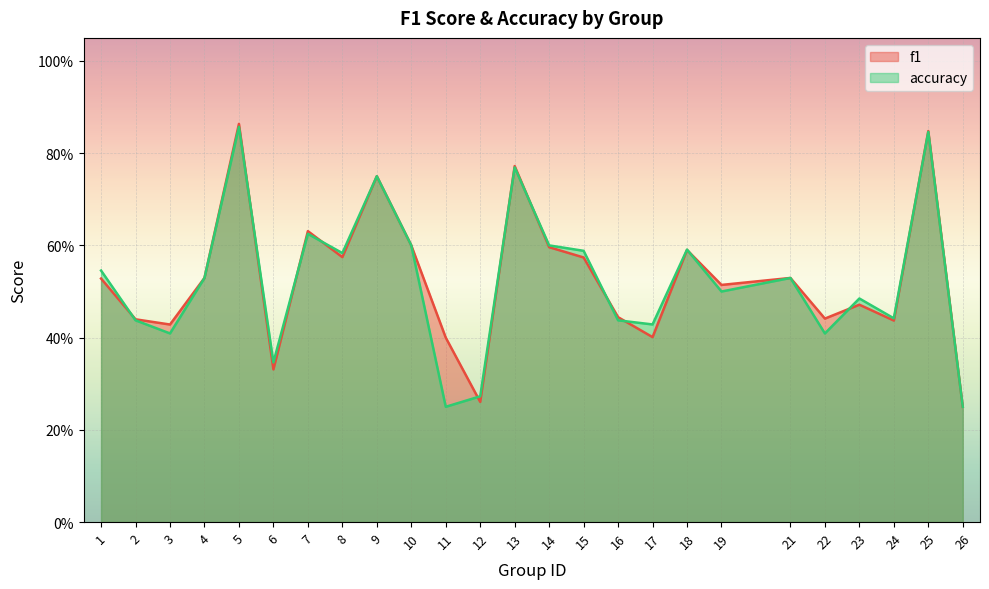

How many interior local peaks does the f1 series have?

8